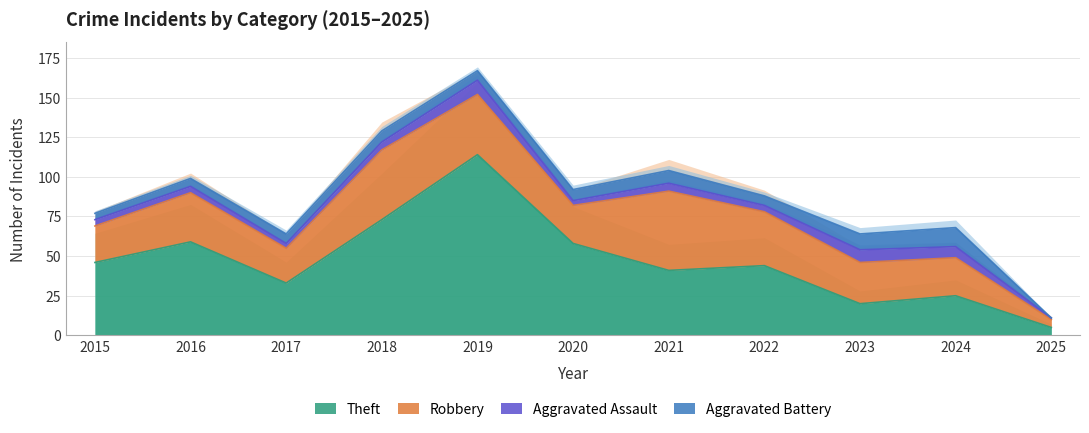

The value of Theft at 2024 is 25. True or false?

True